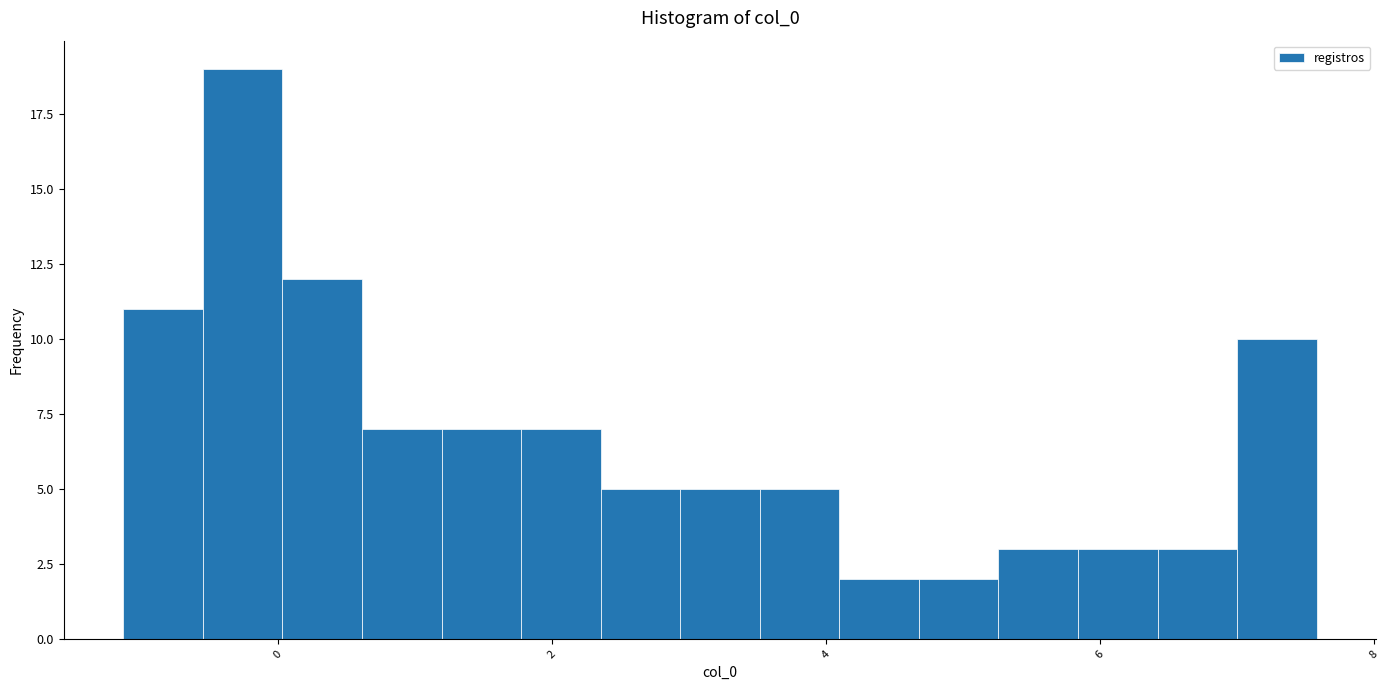

Around what value on the x-axis is the tallest bar? Give the approximate position of its centre, as read against the axis.

-0.2